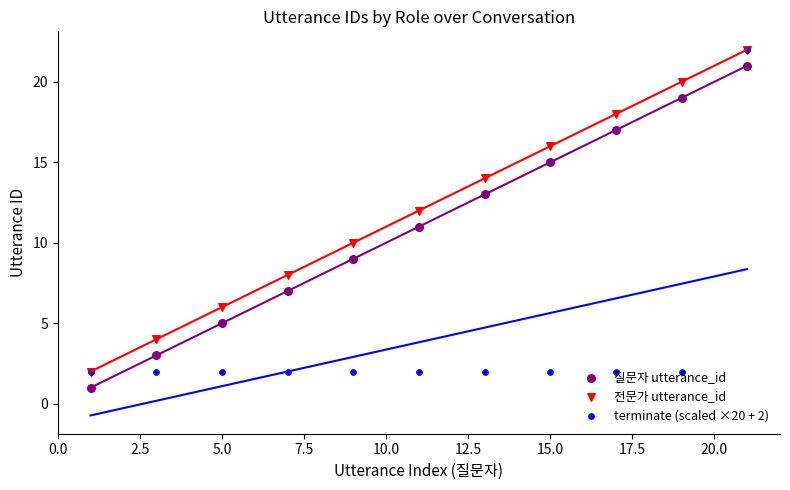

At how many categories does at least one series exceed 13?

5